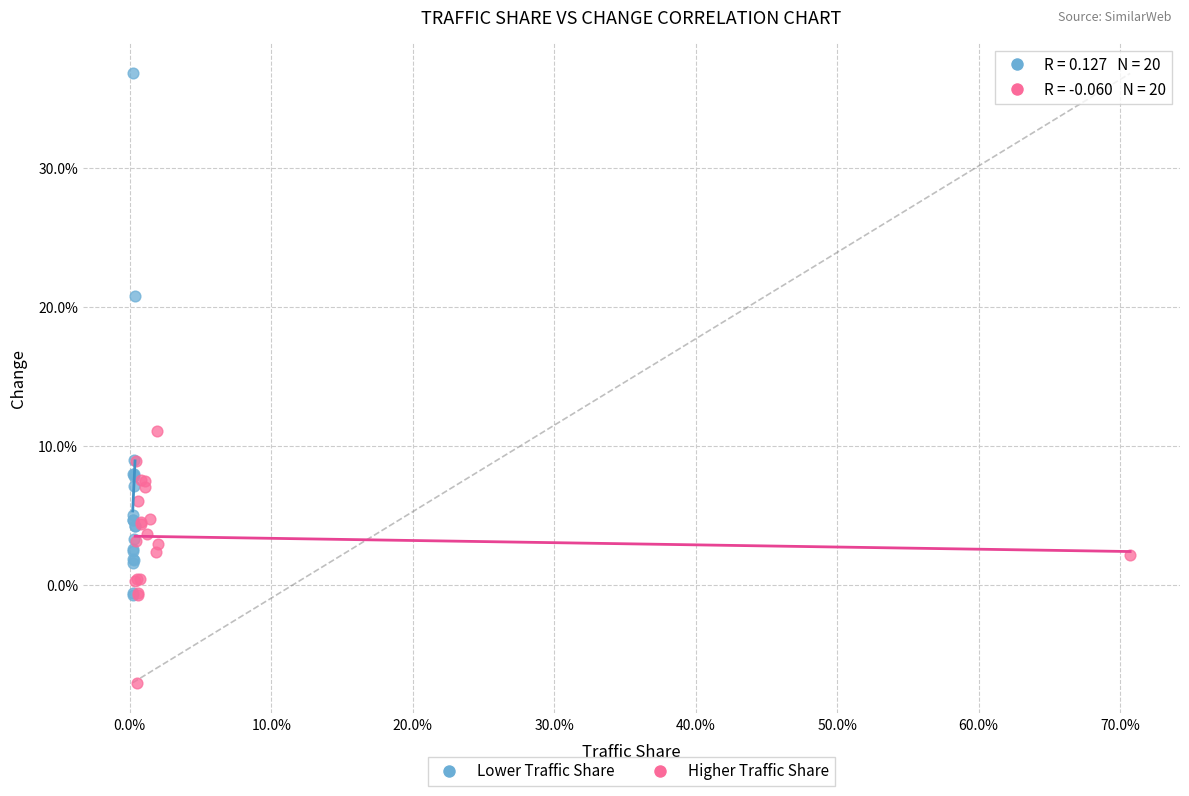

What are all the series names shown in the legend?

Lower Traffic Share, Higher Traffic Share